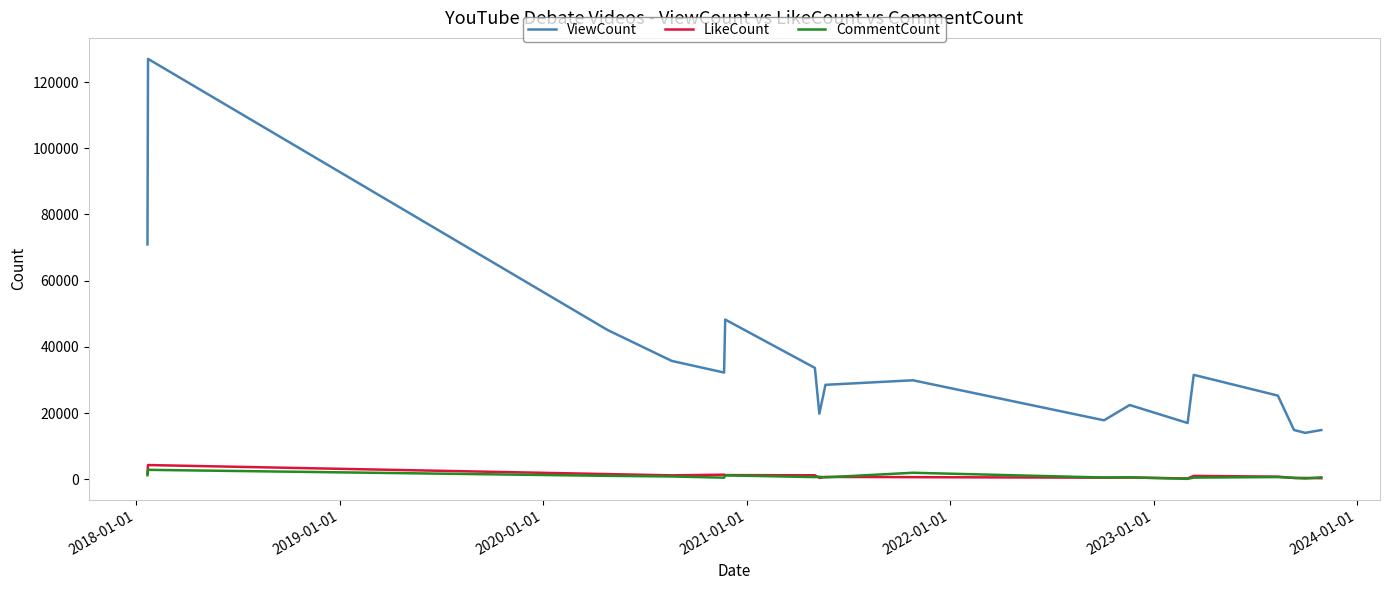

Which series has the largest range (max minus min)?

ViewCount